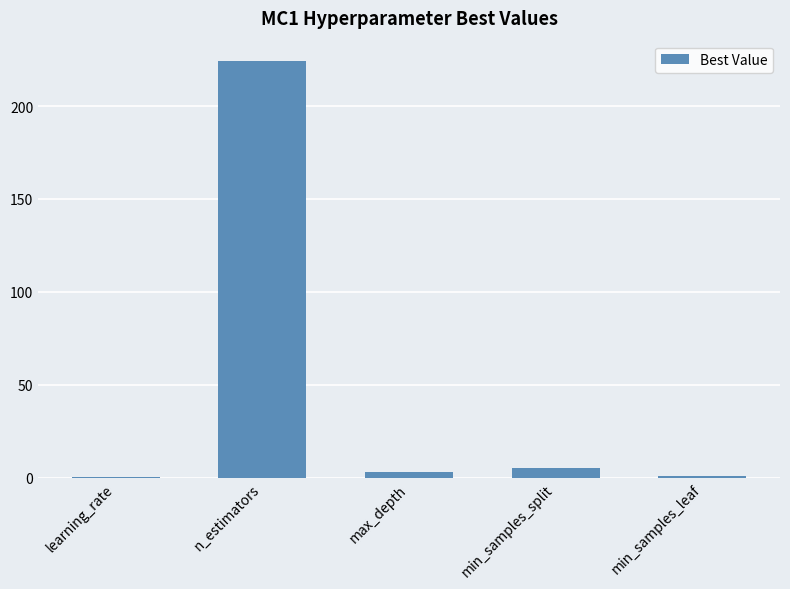

What is the maximum value shown in the chart?

224.0